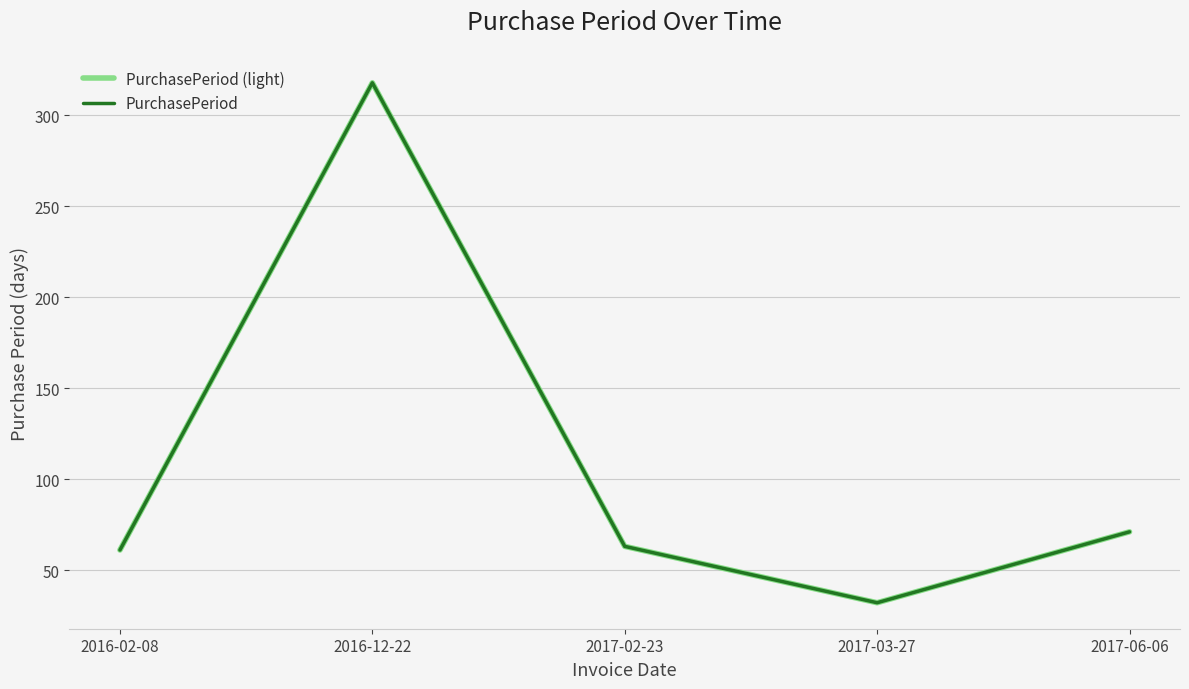

Is this an area chart (filled region under the line)?

No